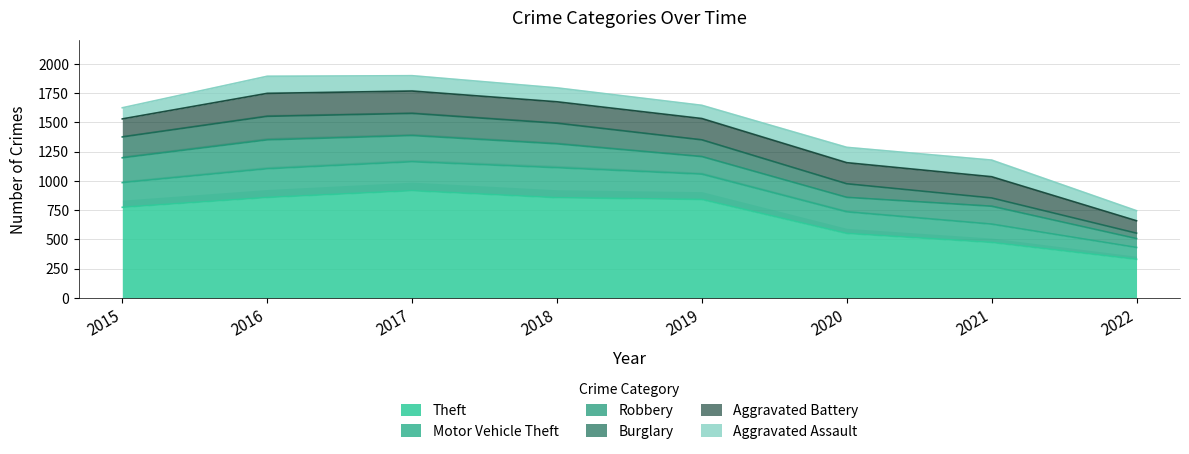

What is the difference between the highest and lowest values at 2018?

737